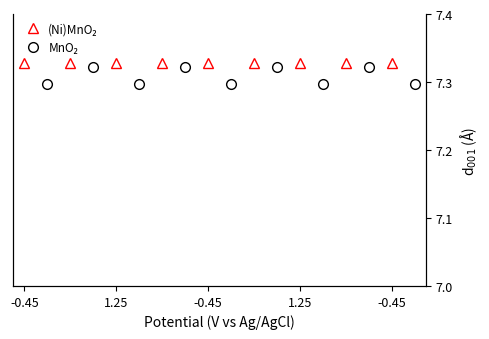

What is the average value of the MnO₂ series?

7.3